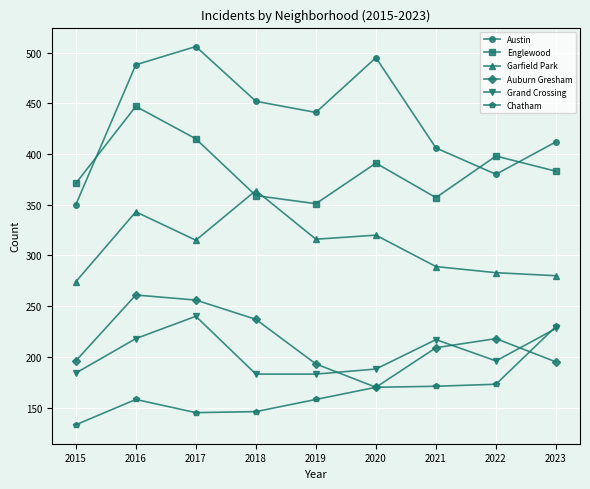

True or false: Auburn Gresham and Grand Crossing cross at least once.

True